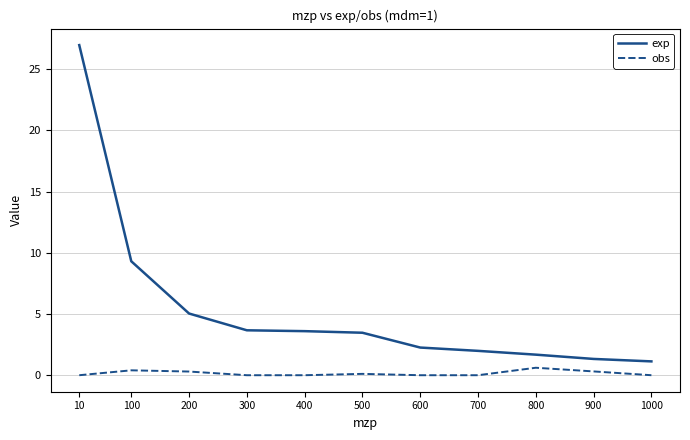

At which label is exp closest to 14?

100